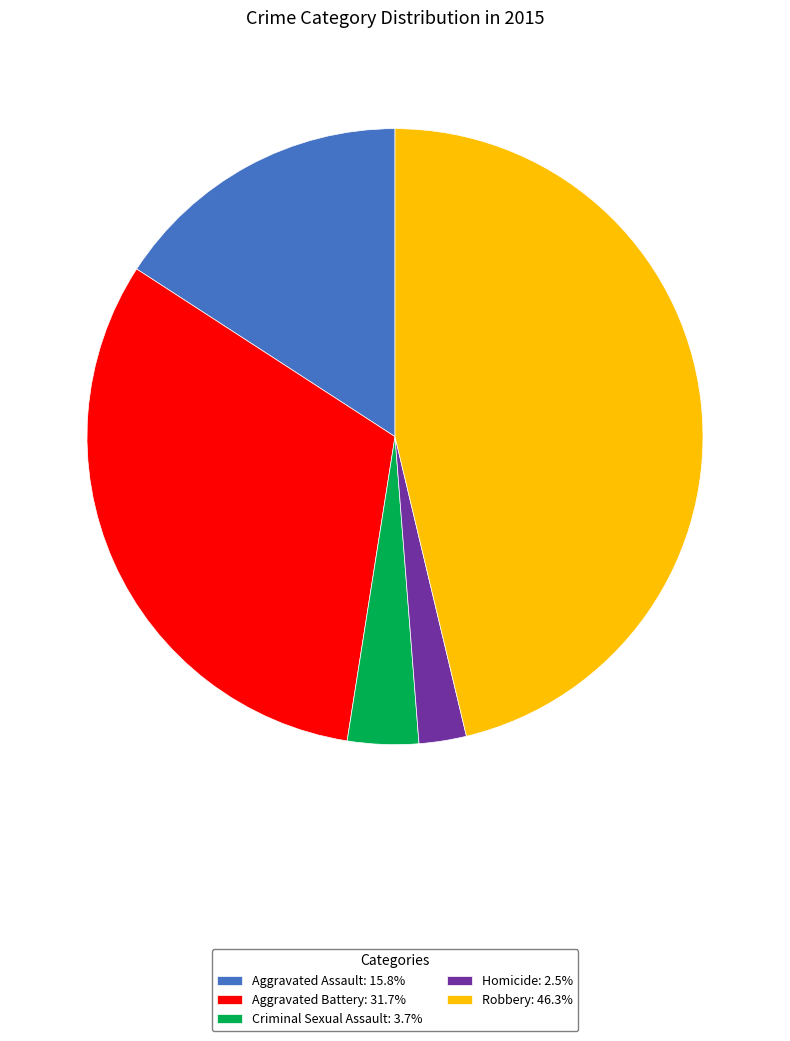

Combined, do Homicide: 2.5% and Robbery: 46.3% account for over 50%?

No